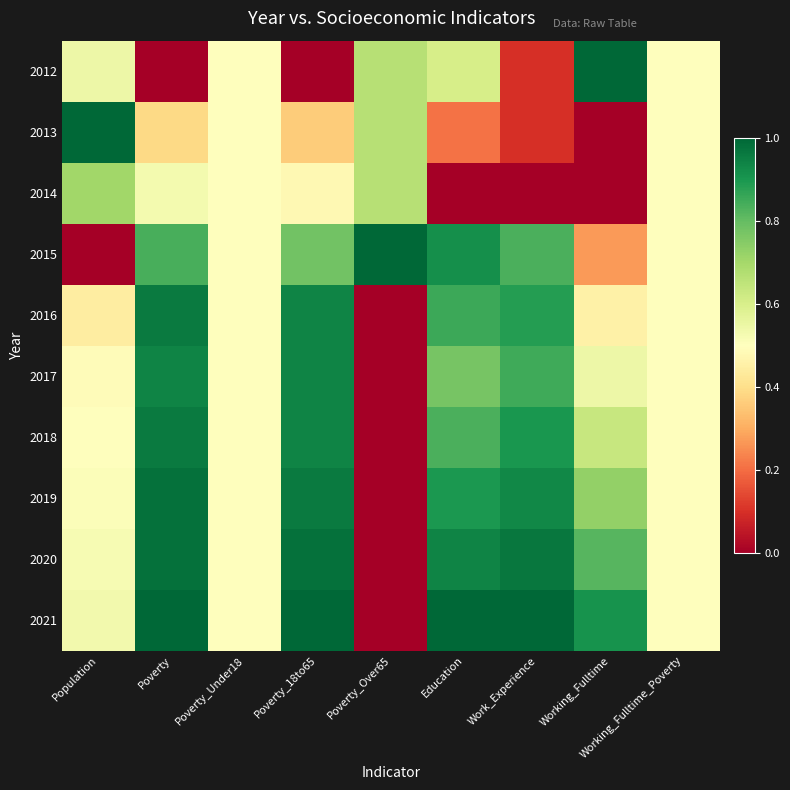

What is the total value across all series at Working_Fulltime_Poverty?

5.0